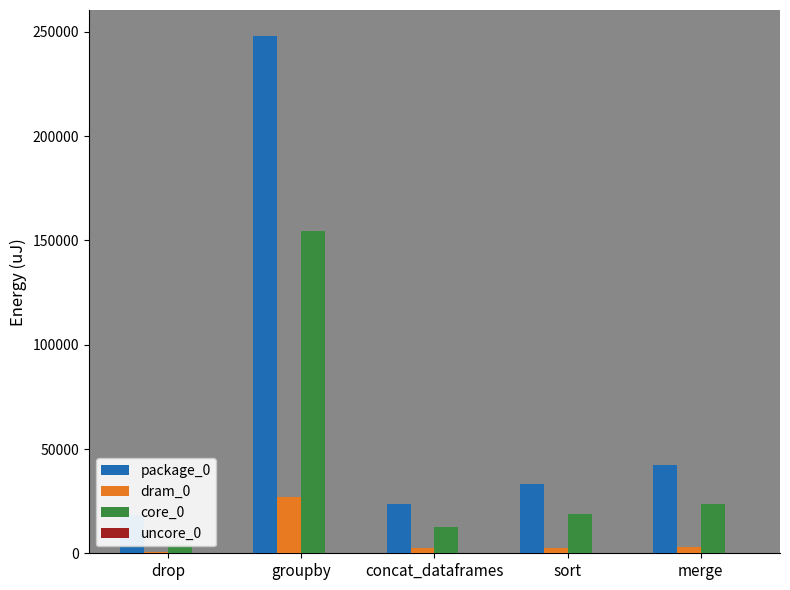

The package_0 series shows 23559 at concat_dataframes. True or false?

True